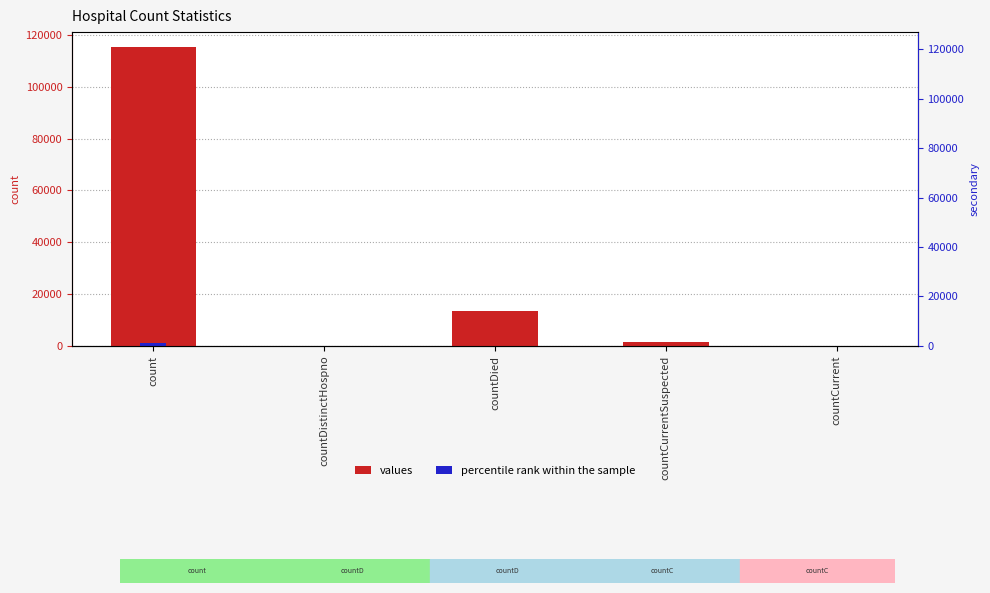

Which series changed the most between count and countCurrent?

values